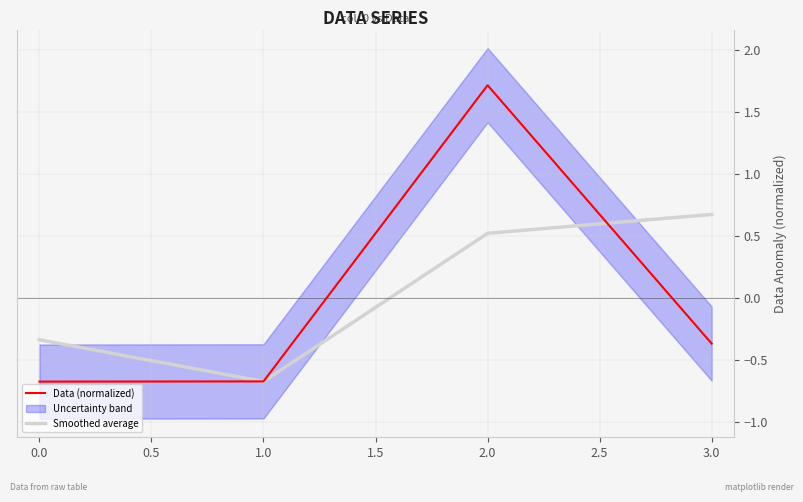

The Data (normalized) series shows 1.7 at 2.0. True or false?

True